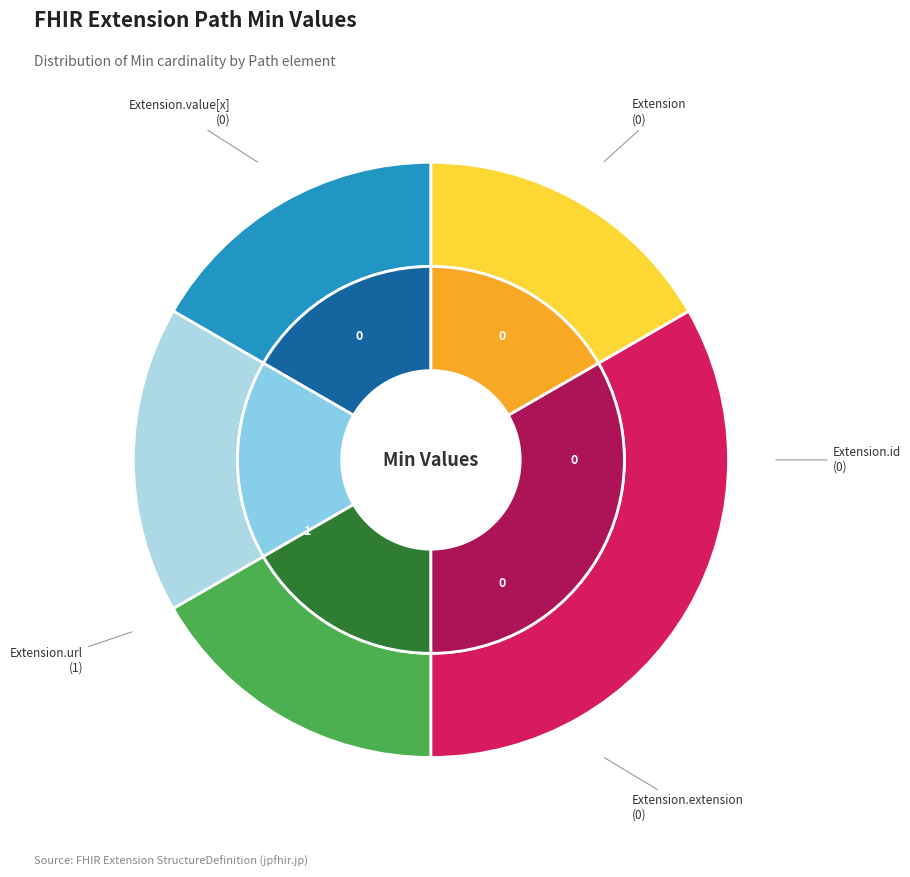

Is there any slice that represents more than half of the pie?

Yes